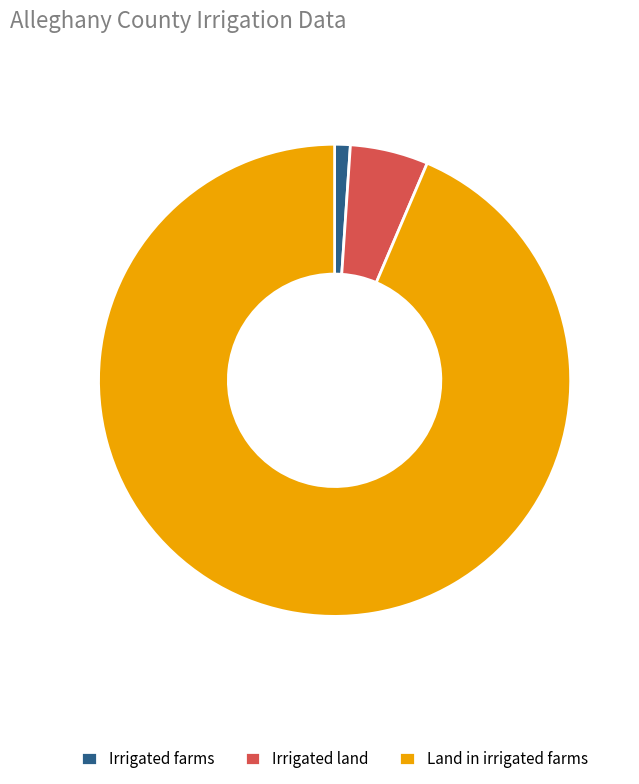

Which category accounts for the majority?

Land in irrigated farms